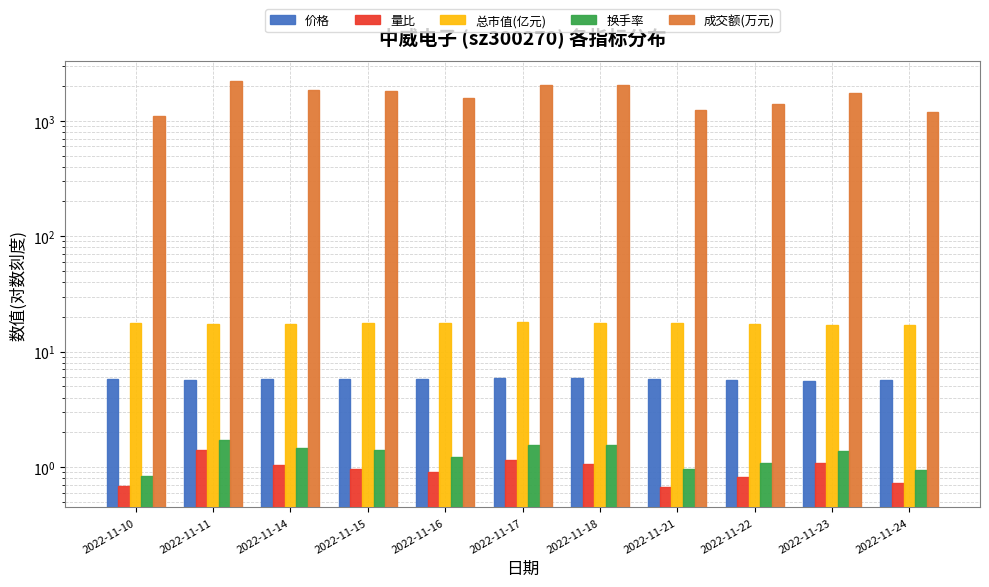

How many values in the 换手率 series exceed 1?

8